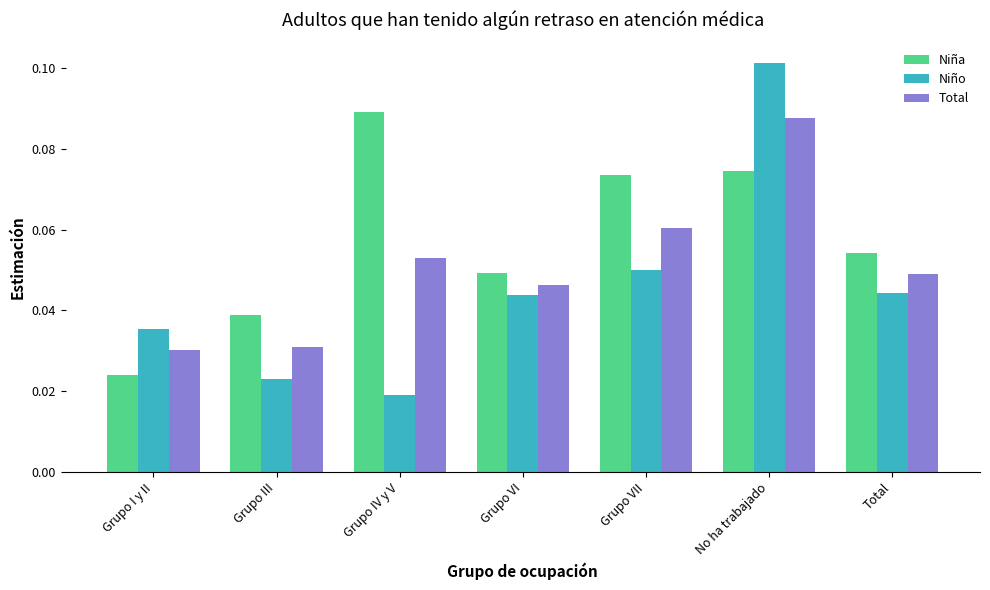

Which series has the widest spread of values?

Niño